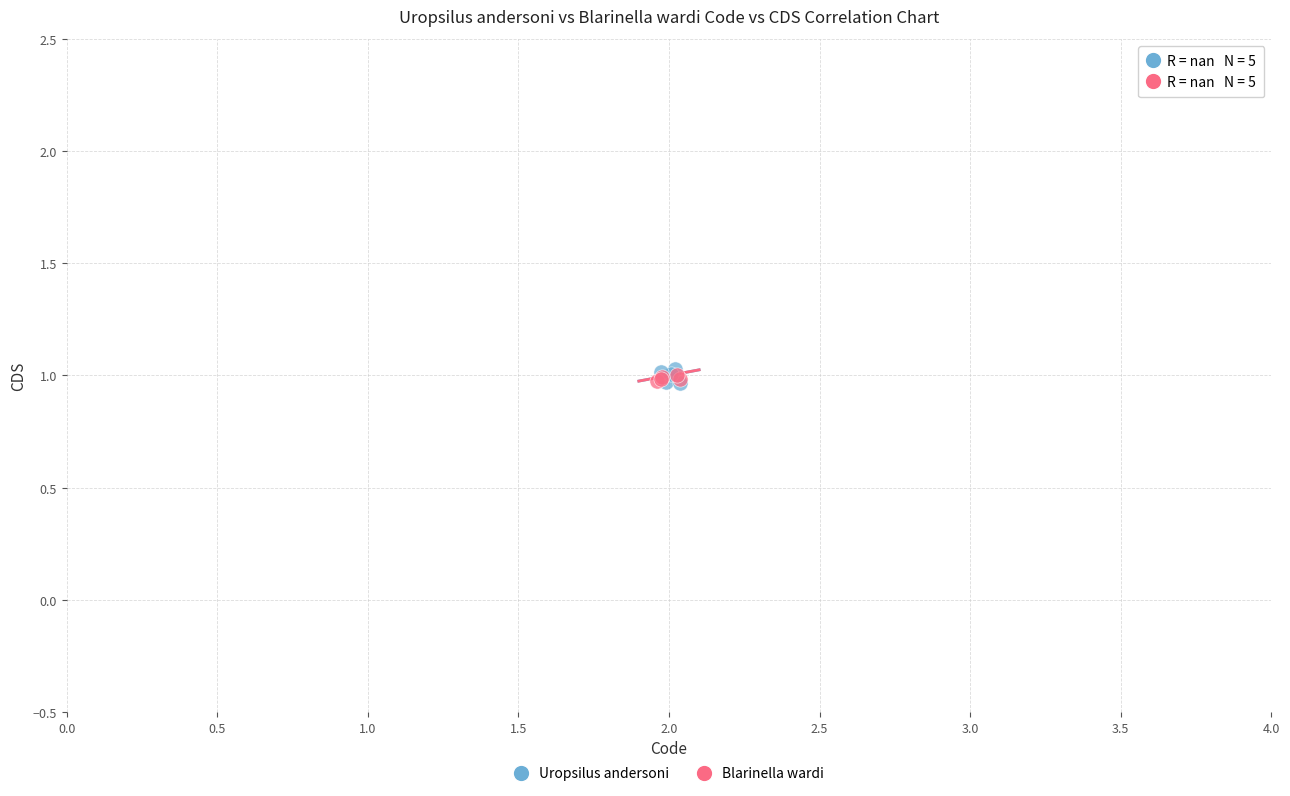

Which series has the largest Y range (max minus min)?

Uropsilus andersoni